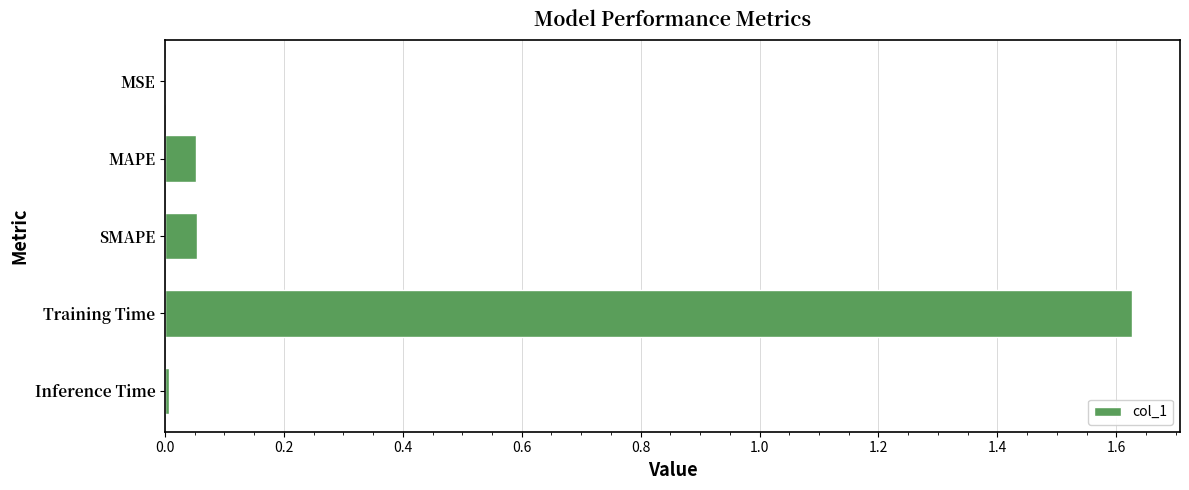

Which category has the highest value across all series?

Training Time